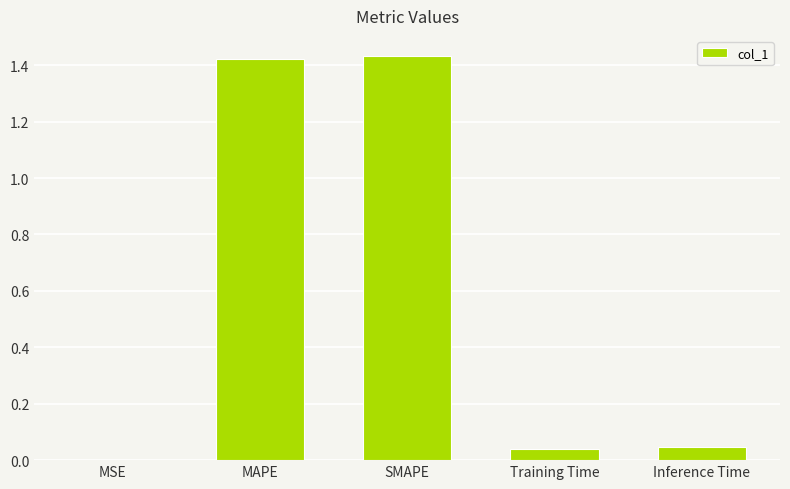

Is it true that the value at Inference Time is 0.0?

True